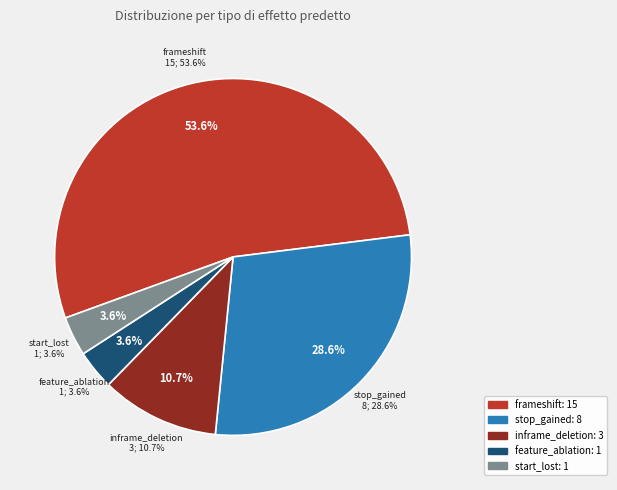

What is the smallest slice in the pie chart?

start_lost